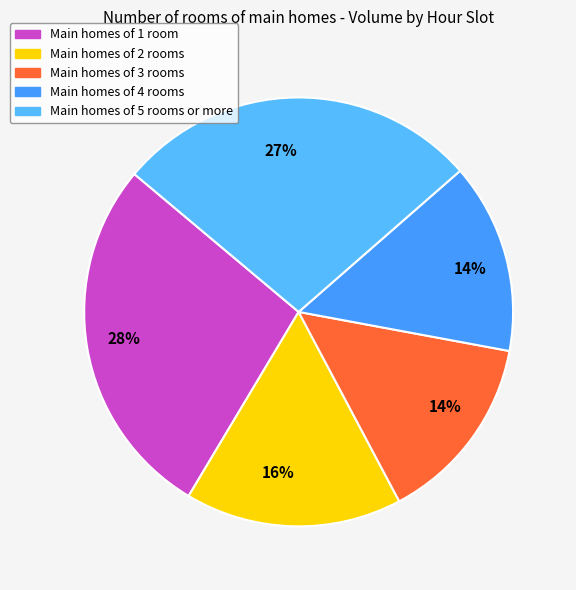

Does any single category account for the majority?

No